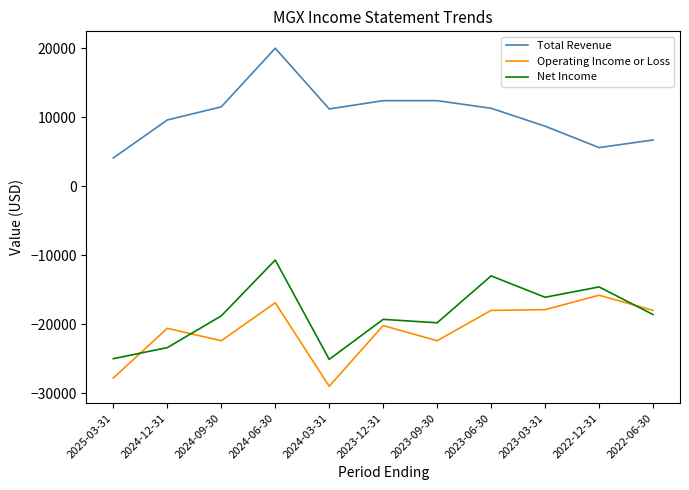

At 2023-06-30, list the series in order from largest to smallest.

Total Revenue, Net Income, Operating Income or Loss